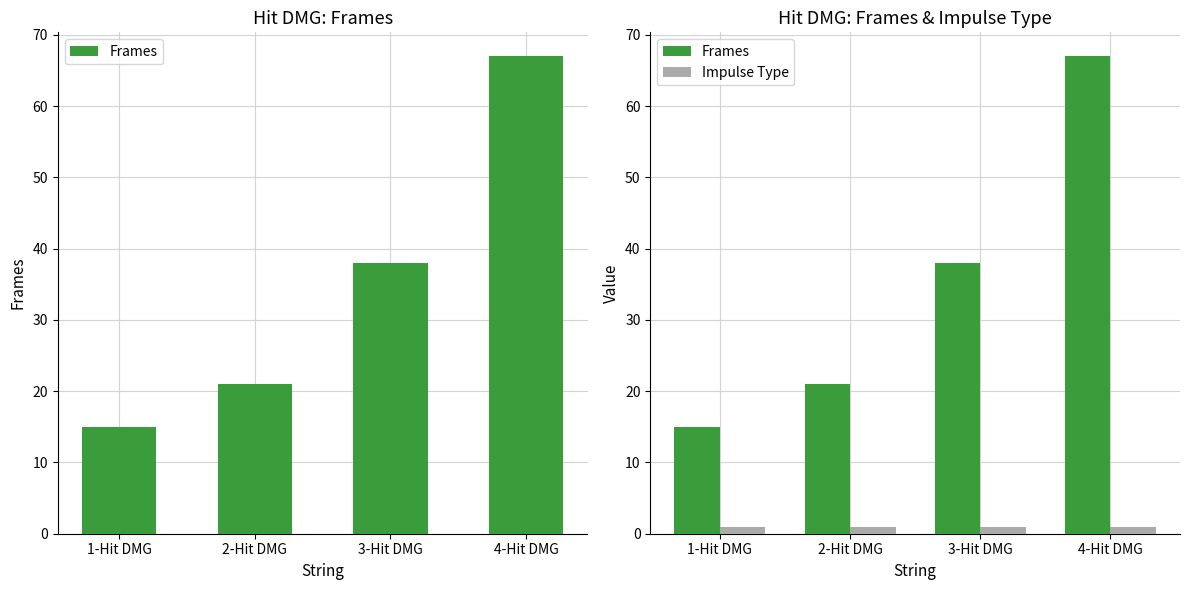

What is the sum of the Frames values at 3-Hit DMG and 4-Hit DMG?

105